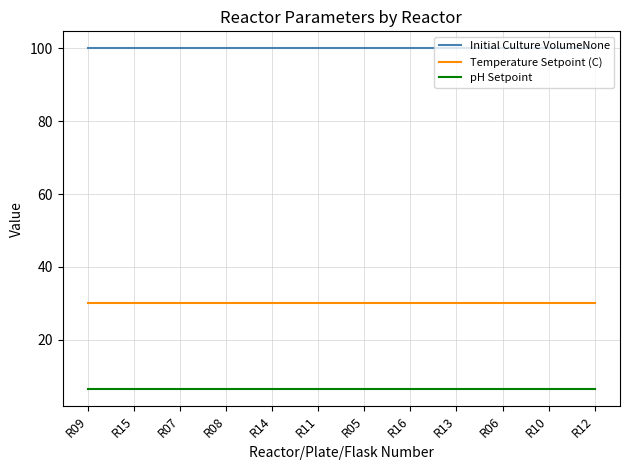

What is the difference between the highest and lowest values at R16?

93.5